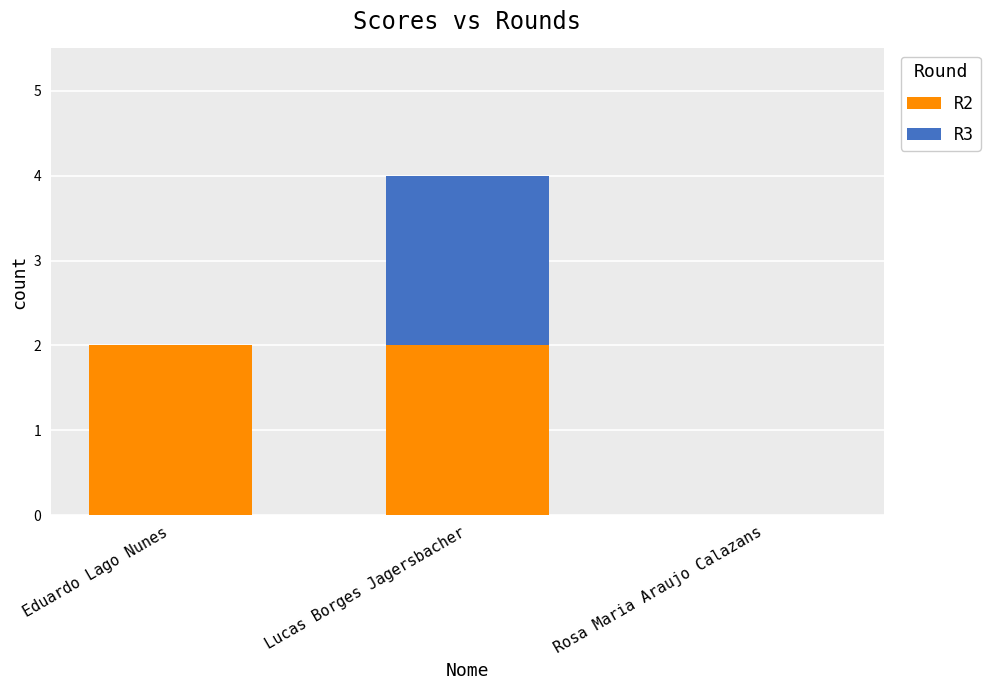

Is it true that R2 equals 1 at Rosa Maria Araujo Calazans?

False